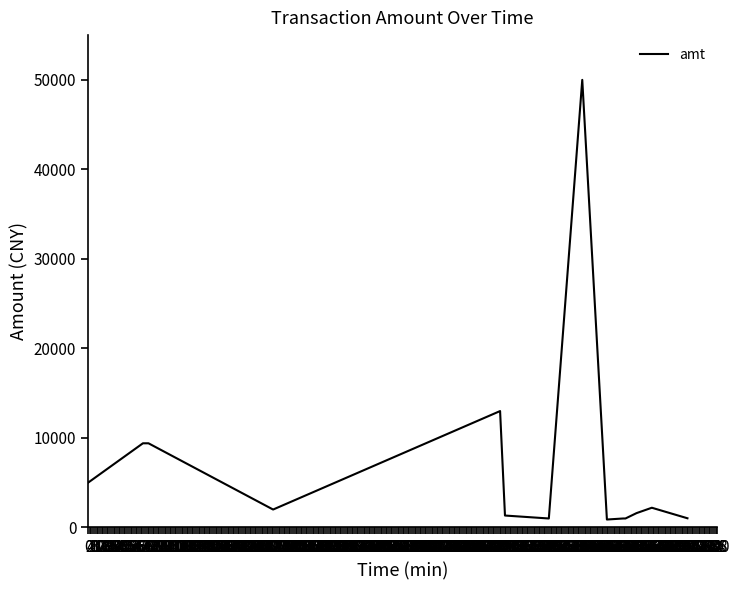

What is the difference between the maximum and minimum values?

49116